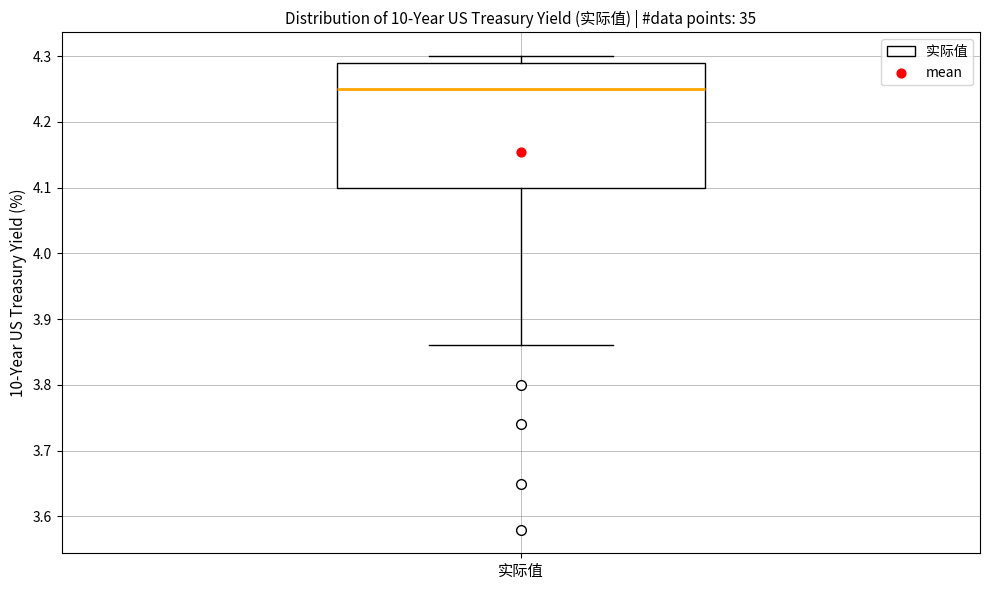

Transcribe this box plot: give where the median line is, the range the box spans, and where the two whiskers end, as read against the y-axis. The values are not printed on the chart, so give them approximately, as read against the axis.

median 4.25, box 4.10 to 4.29, whiskers 3.86 to 4.30